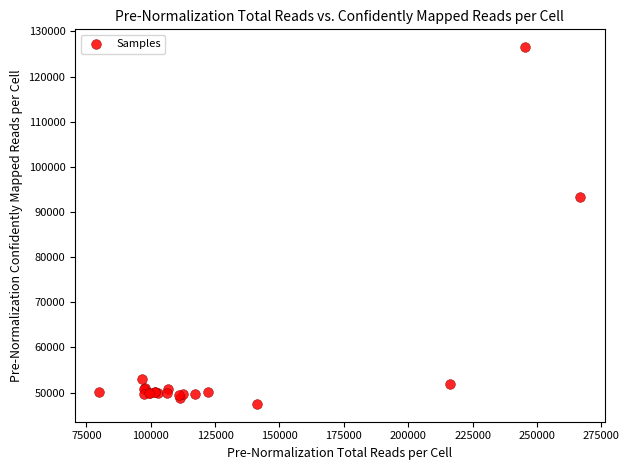

What Y value in the scatter plot is closest to 87001?

93218